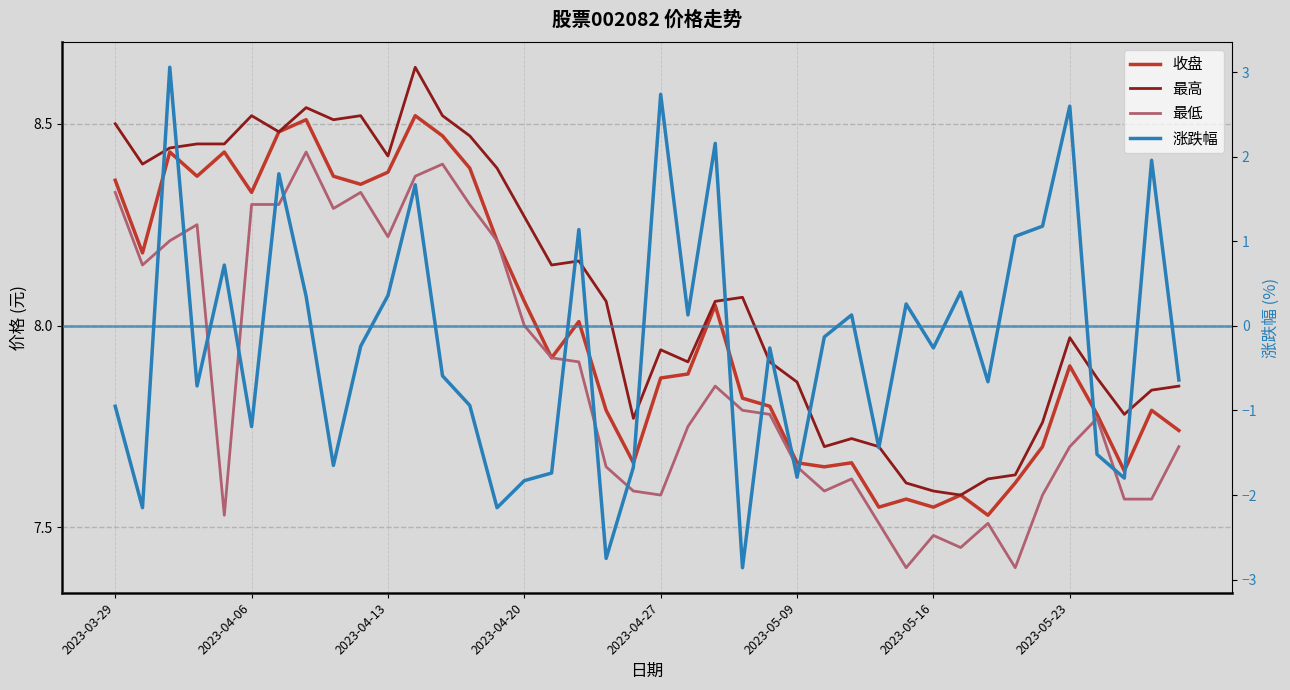

What is the label of the 8th point from the left?

2023-05-23